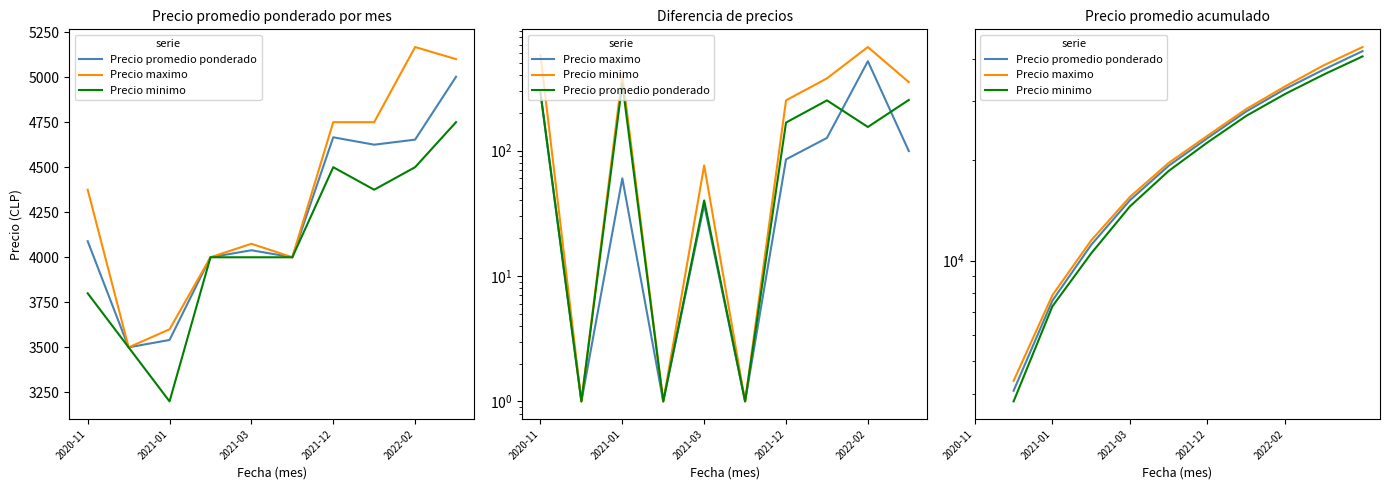

Rank the series by their maximum value, from highest to lowest.

Precio maximo, Precio promedio ponderado, Precio minimo